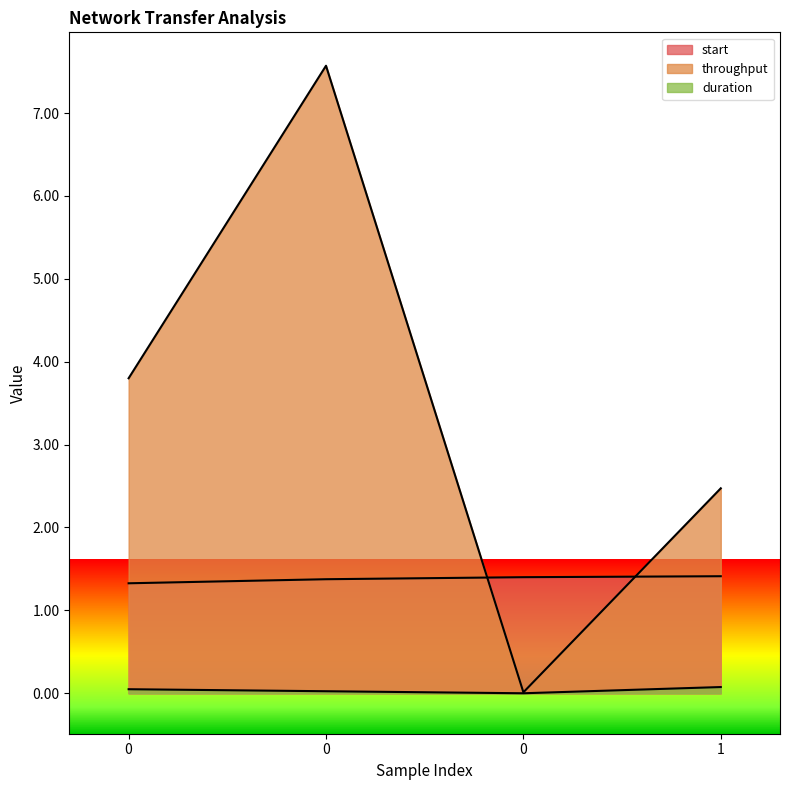

True or false: duration and throughput intersect in this chart.

False